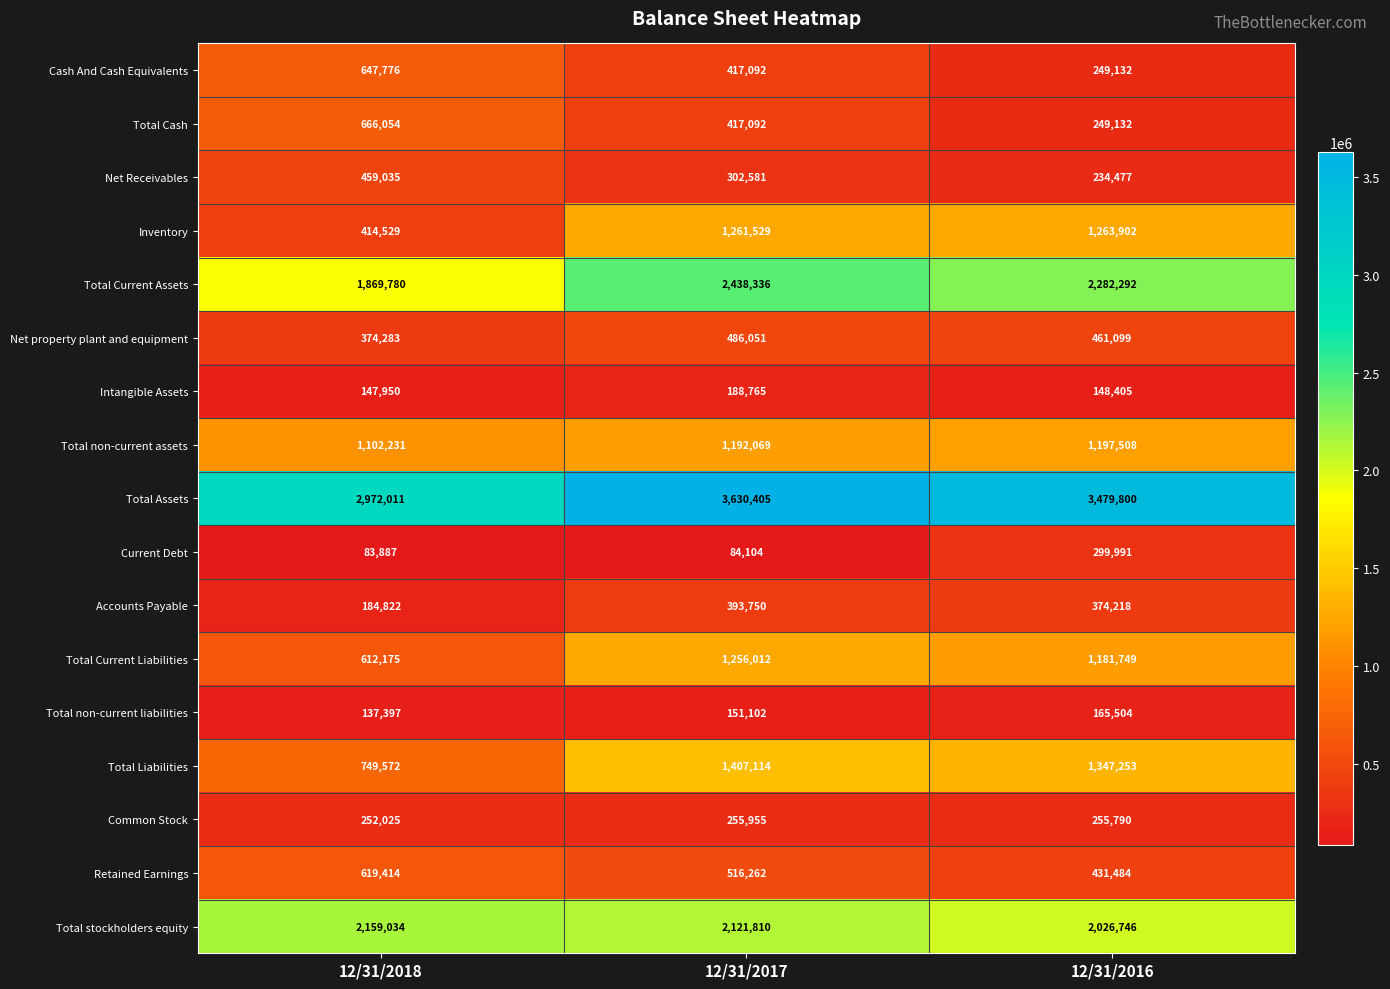

List the series in order of their peak value, lowest first.

Total non-current liabilities, Intangible Assets, Common Stock, Current Debt, Accounts Payable, Net Receivables, Net property plant and equipment, Retained Earnings, Cash And Cash Equivalents, Total Cash, Total non-current assets, Total Current Liabilities, Inventory, Total Liabilities, Total stockholders equity, Total Current Assets, Total Assets